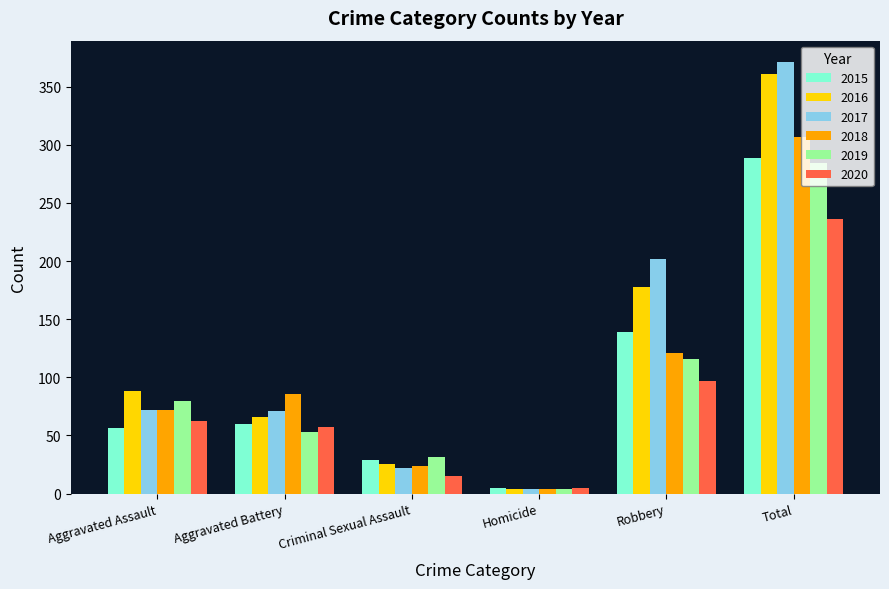

The 2018 series shows 307 at Total. True or false?

True